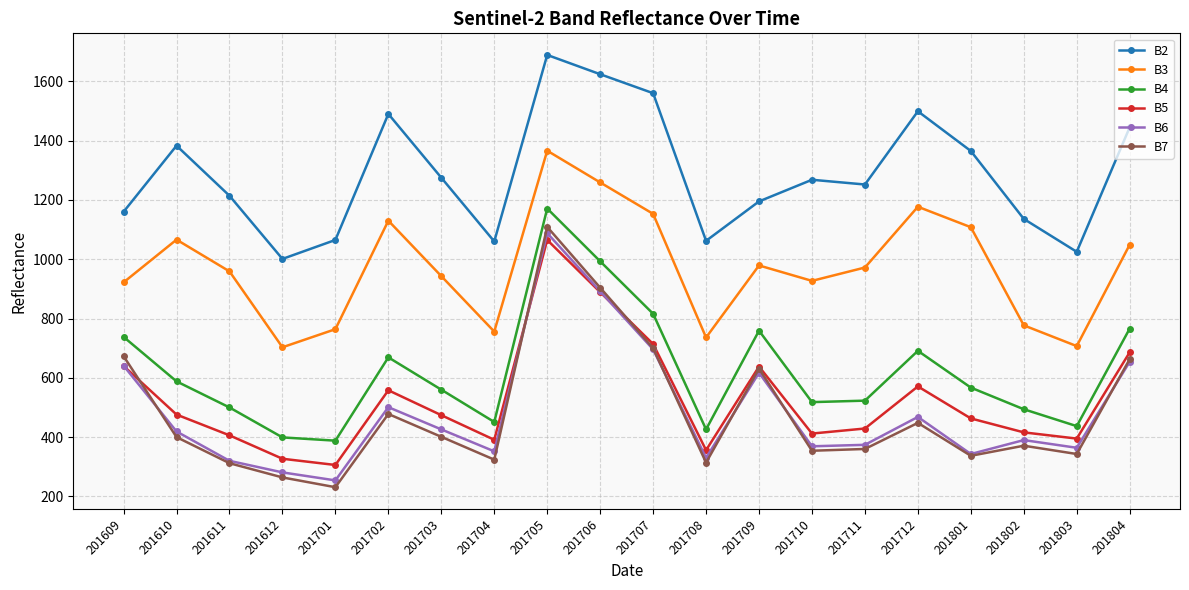

The value of B7 at 201712 is 448. True or false?

True